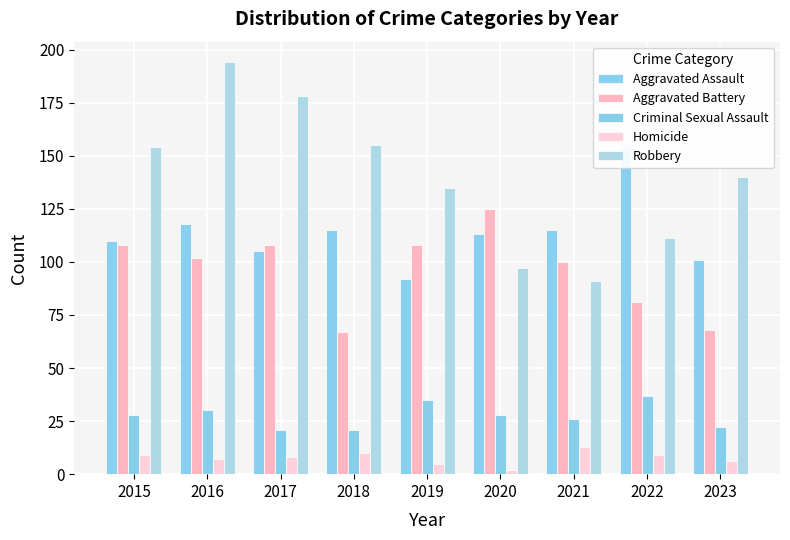

List the labels in order of Criminal Sexual Assault value, largest first.

2022, 2019, 2016, 2015, 2020, 2021, 2023, 2017, 2018